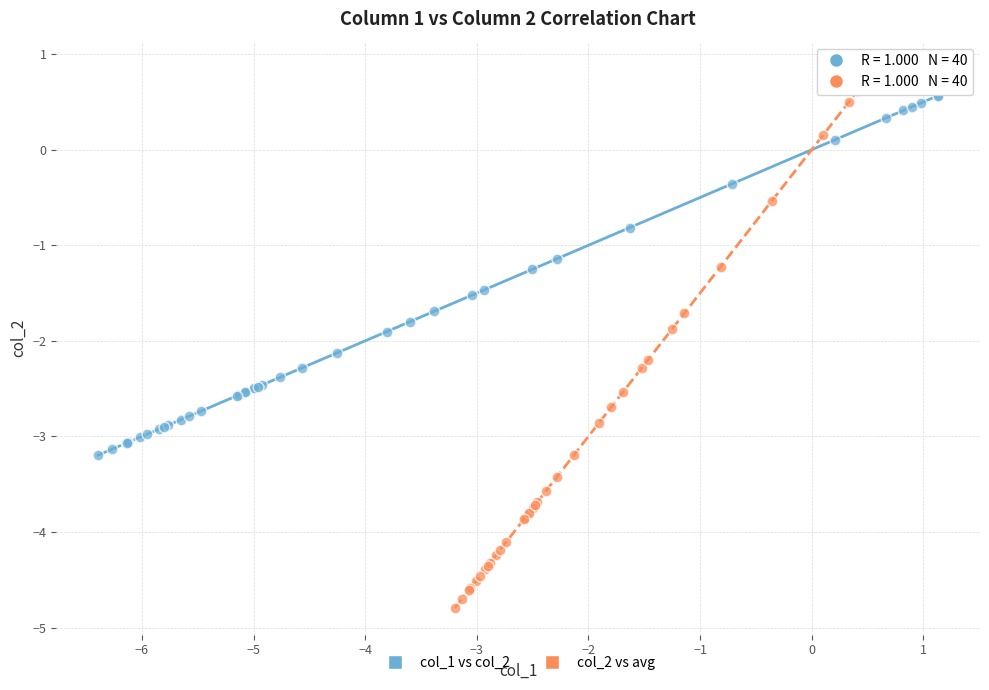

Which series reaches the maximum Y coordinate?

col_2 vs avg